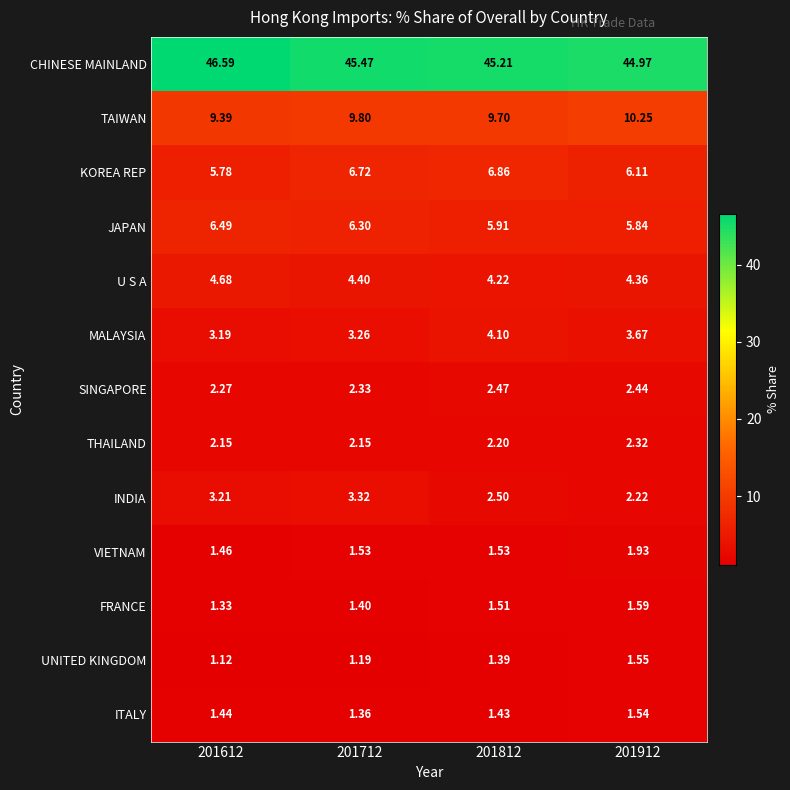

What is the total value across all series at 201812?

89.0